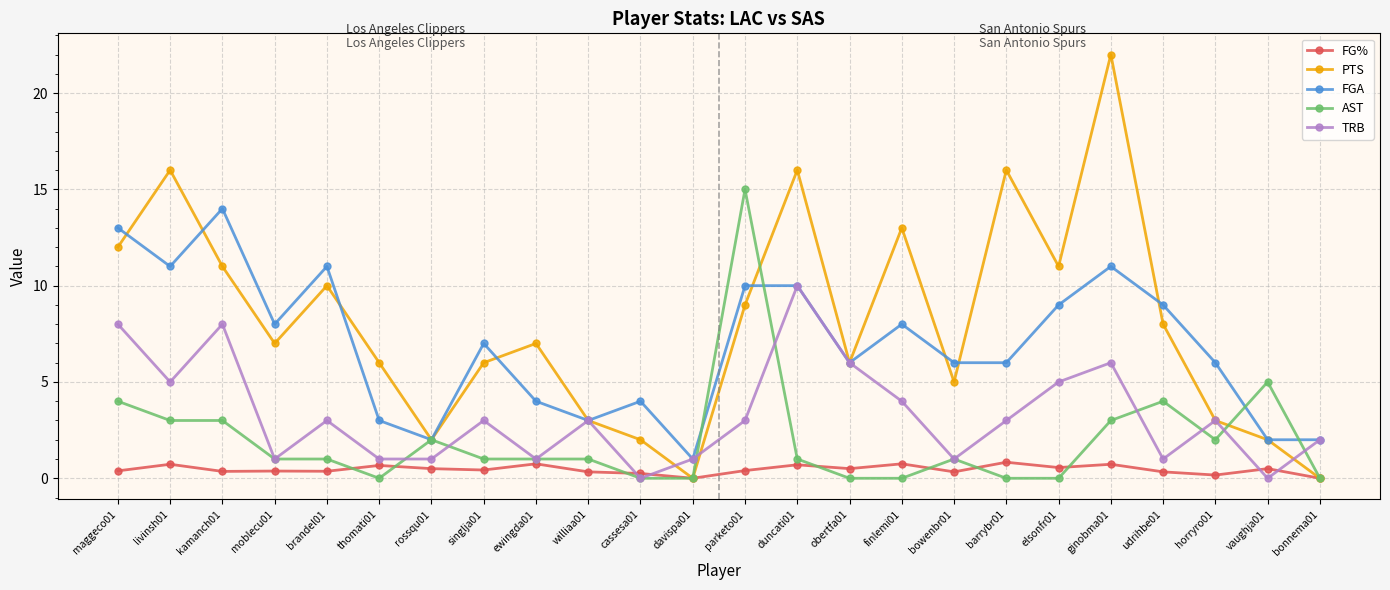

Rank the series at udrihbe01 from highest to lowest value.

FGA, PTS, AST, TRB, FG%